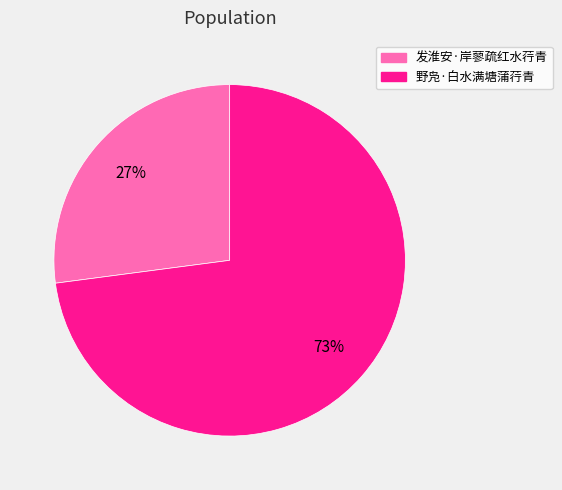

What is the ratio of the value at 发淮安·岸蓼疏红水荇青 to the value at 野凫·白水满塘蒲荇青?

0.4